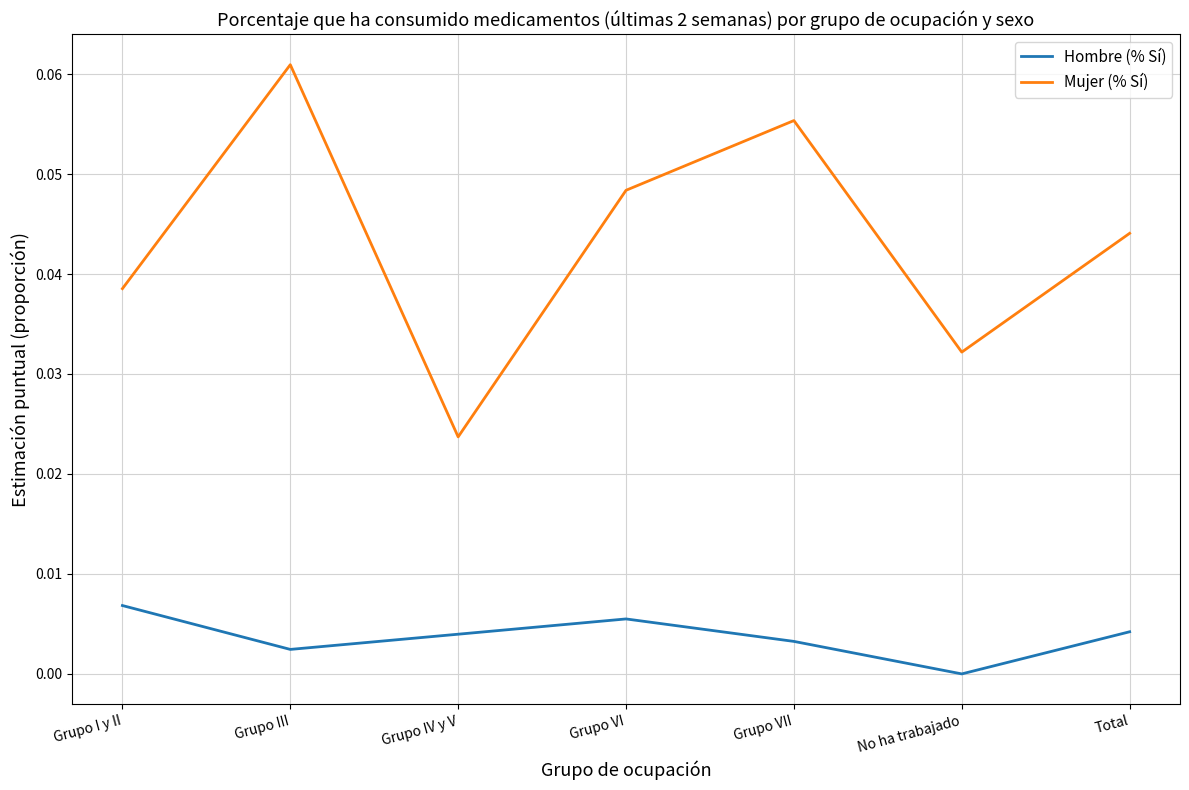

Which series has the largest total across all categories?

Mujer (% Sí)